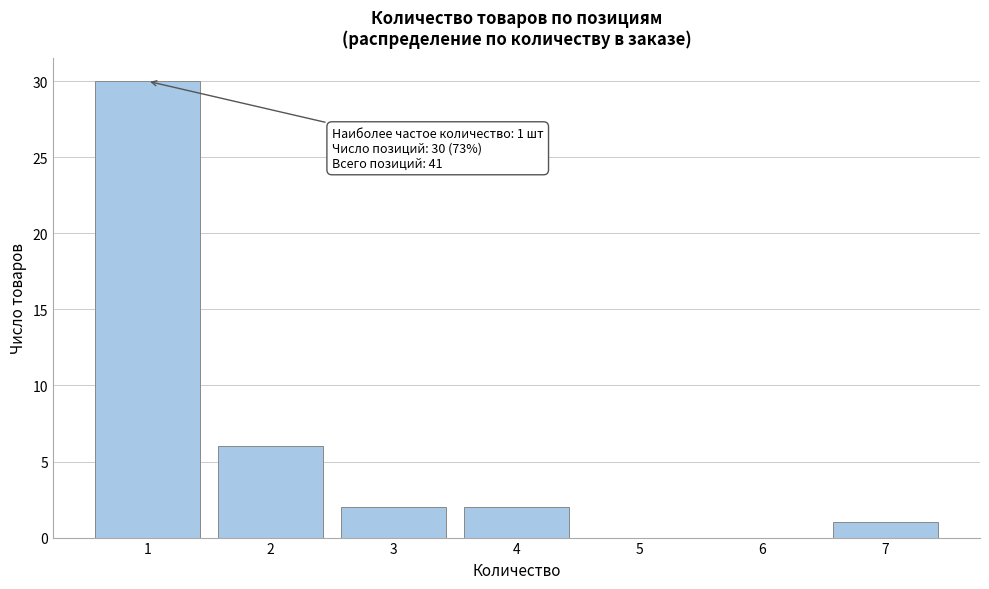

Over which range of the x-axis is the bar tallest?

0.5 to 1.5